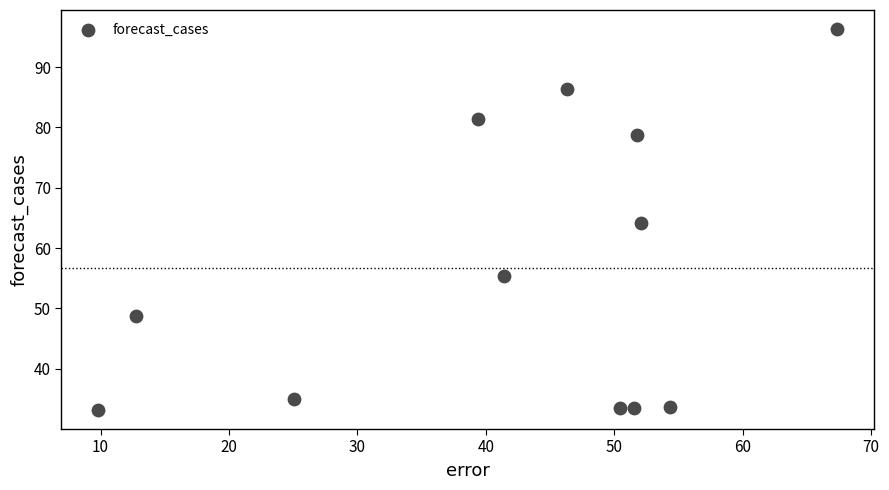

What is the average Y value?

56.7